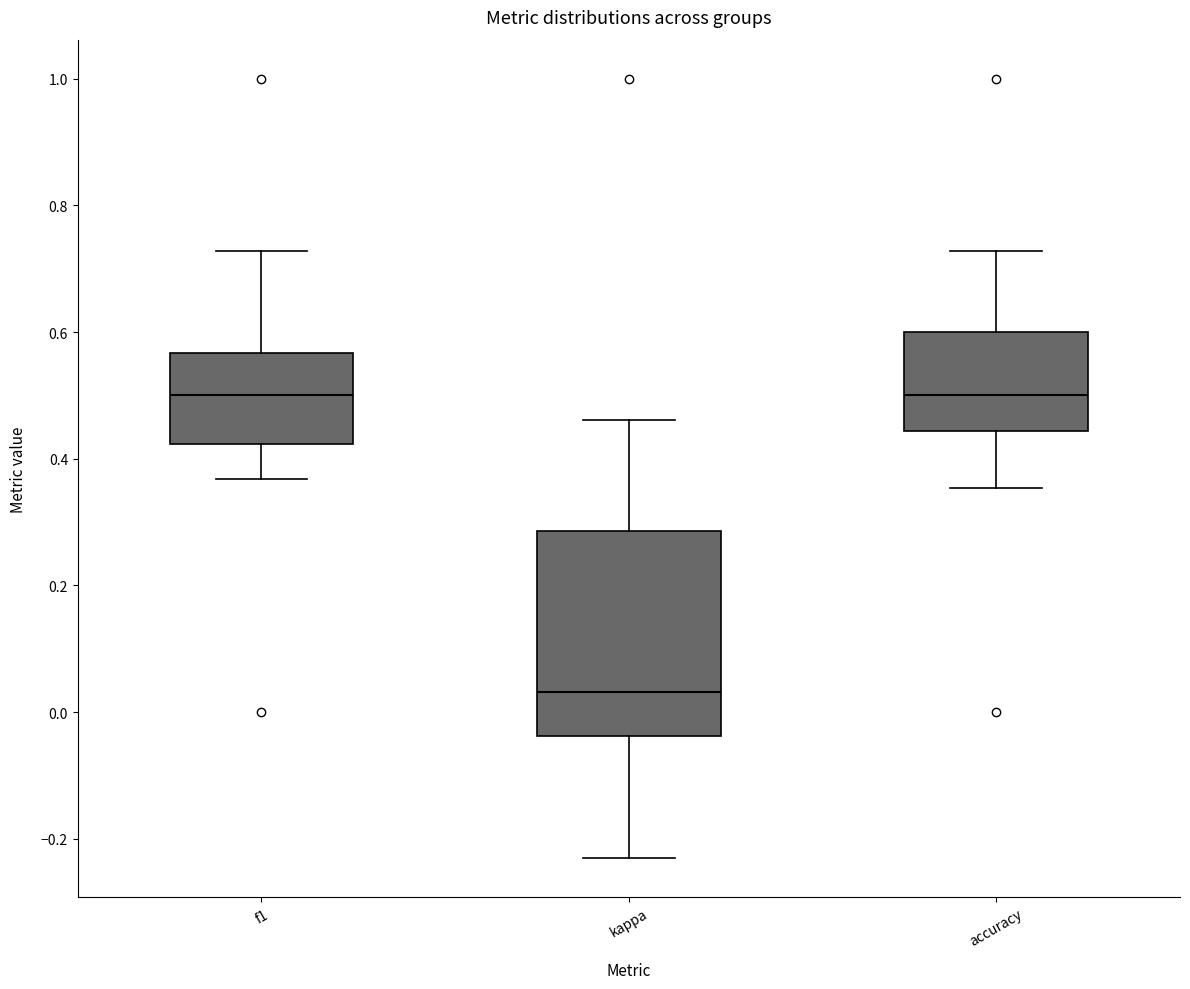

Reading left to right, read every box against the y-axis: the position of its median line, the range the box covers, and the ends of its whiskers. The values are not printed on the chart, so give them approximately, as read against the axis.

f1: median 0.50, box 0.42 to 0.56, whiskers 0.36 to 0.72
kappa: median 0.04, box -0.04 to 0.28, whiskers -0.24 to 0.46
accuracy: median 0.50, box 0.44 to 0.60, whiskers 0.36 to 0.72